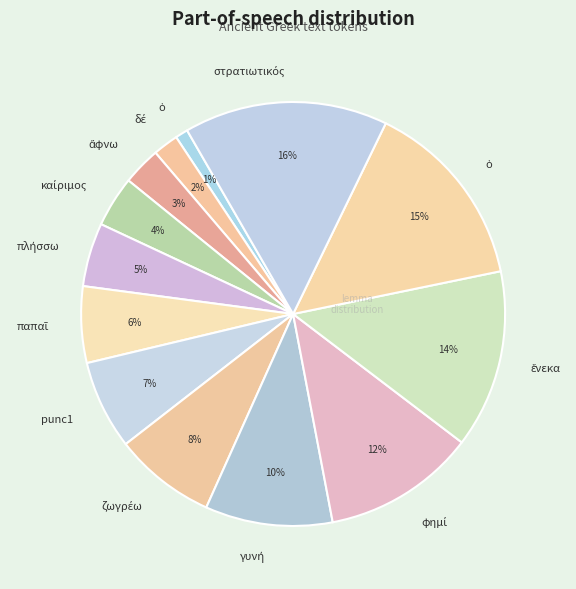

To the nearest percent, what is the difference between the largest and smallest slice percentages?

15%